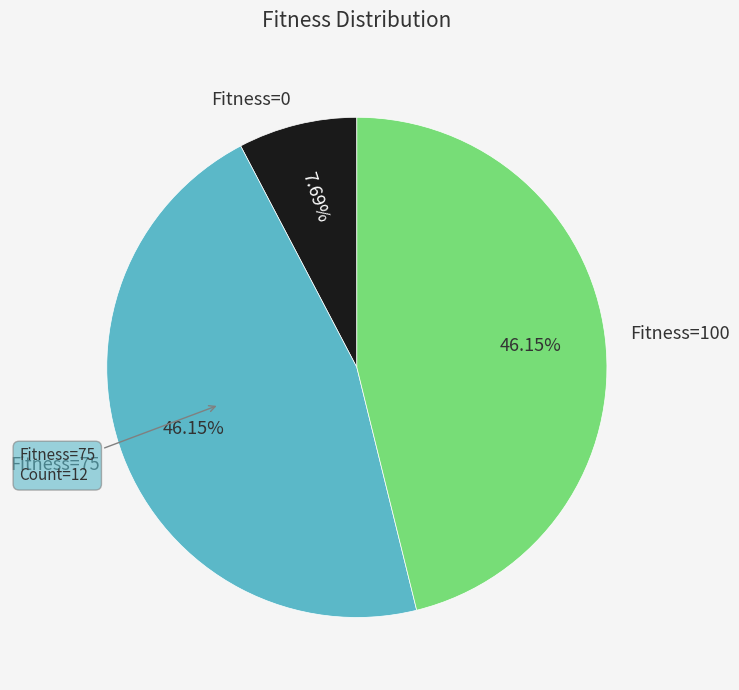

Which has a higher value, Fitness=0 or Fitness=75?

Fitness=75